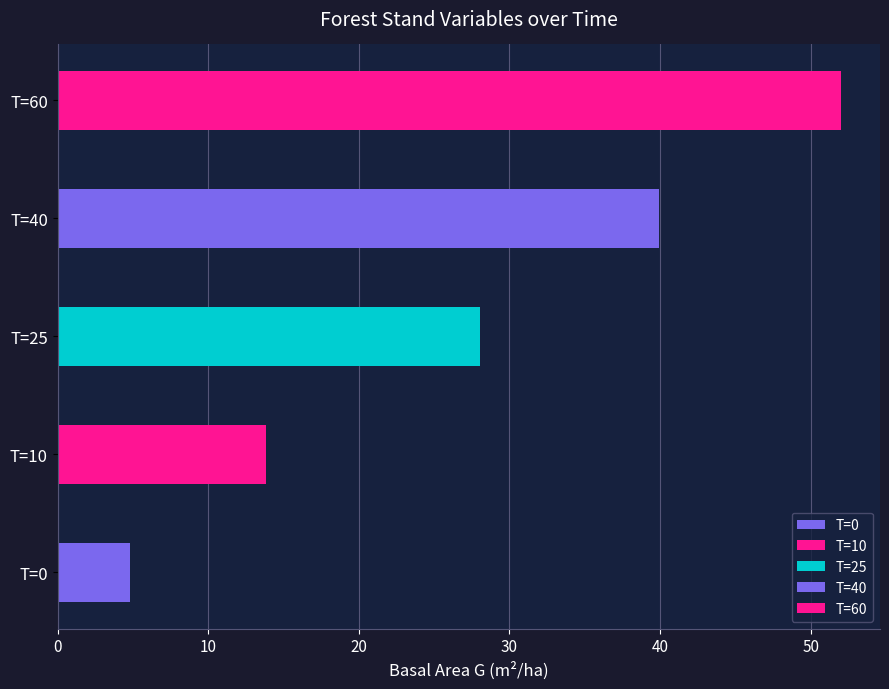

List the labels in order of value, smallest first.

T=0, T=10, T=25, T=40, T=60